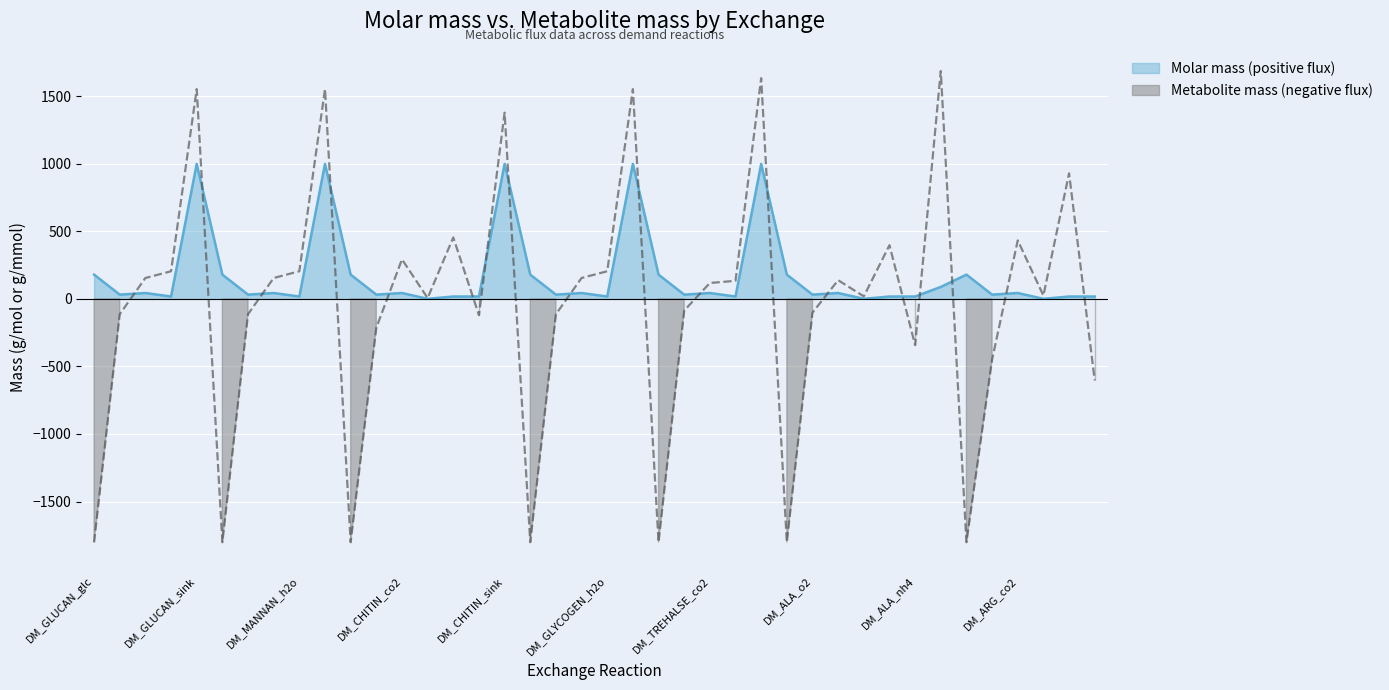

How many interior local valleys does the Molar mass (positive flux) series have?

14